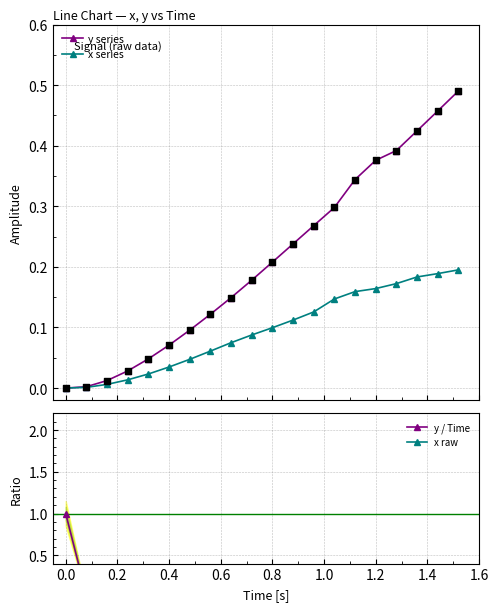

What are all the series names shown in the legend?

y series, x series, y / Time, x raw